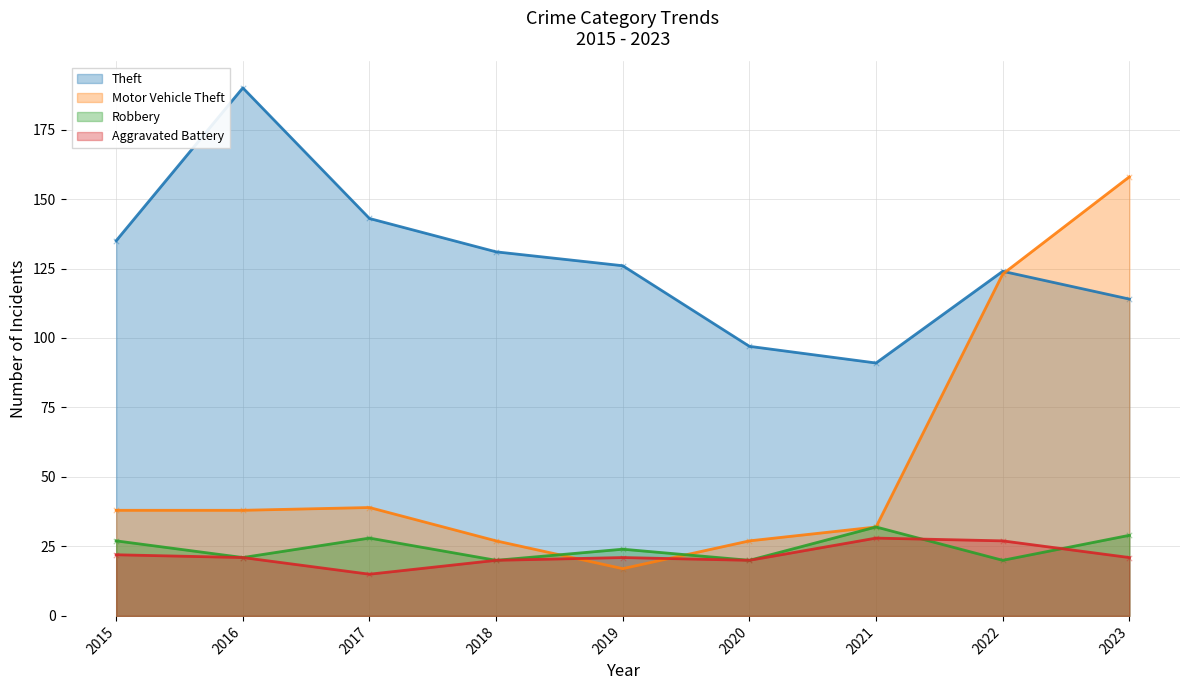

At how many categories does at least one series exceed 81?

9